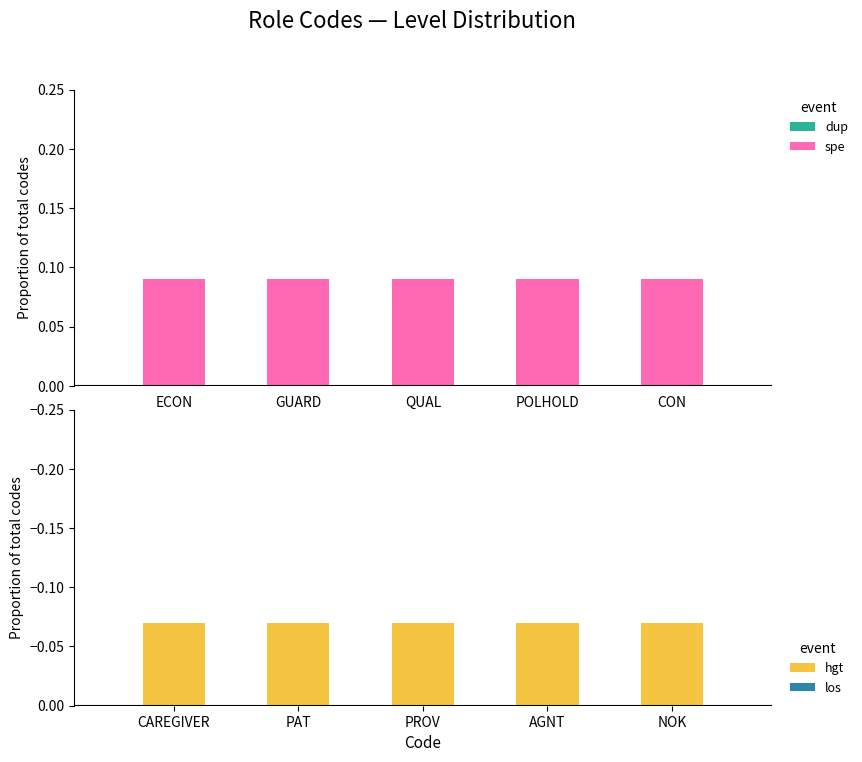

What is the maximum value shown in the chart?

0.1